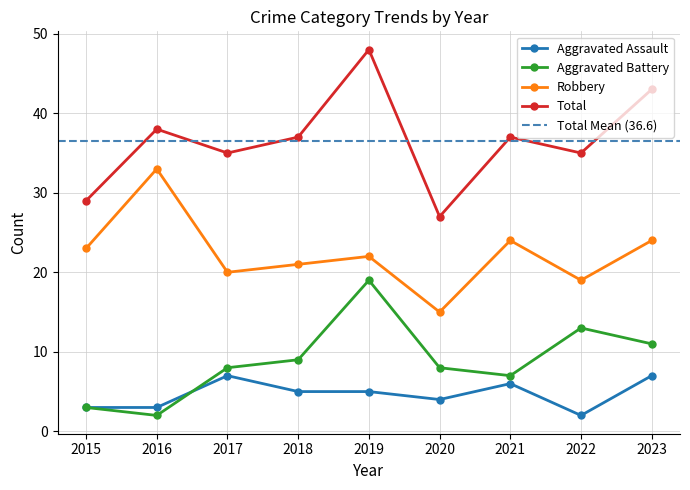

Which has a higher value, 2022 or 2017?

2017